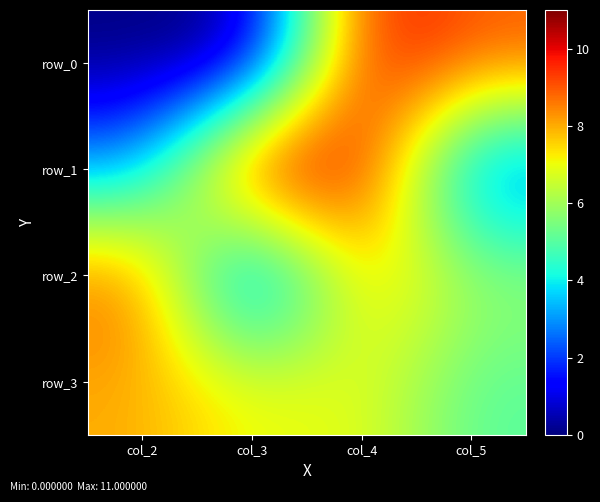

Is the value of row_3 at col_4 greater than the value of row_0 at col_4?

No